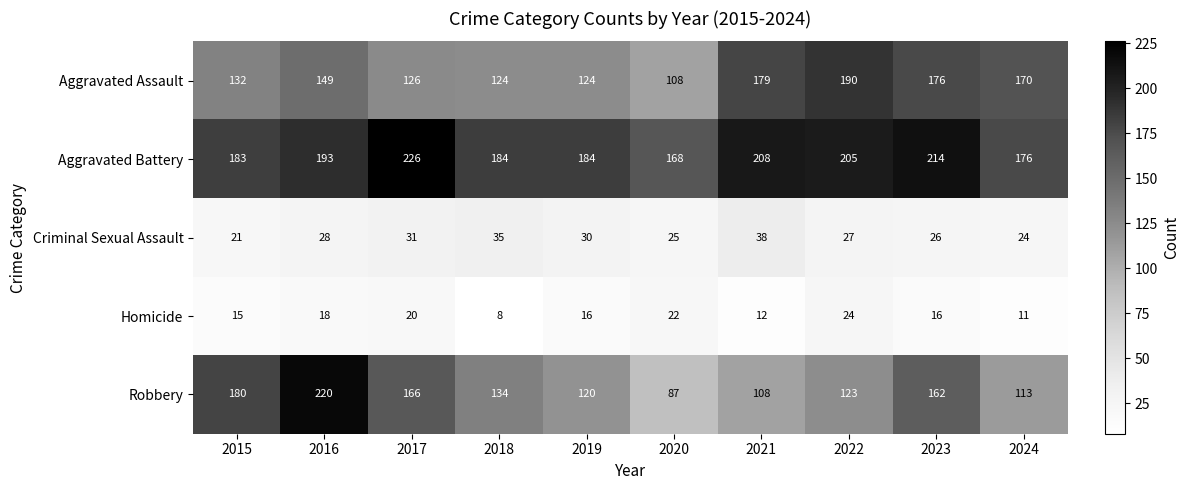

Which category has the highest value across all series?

2017